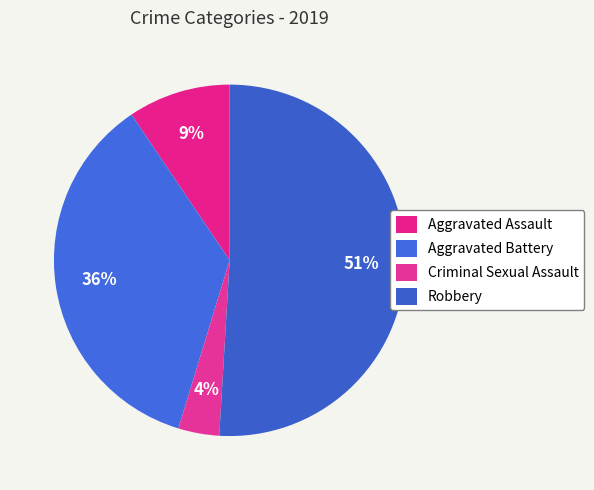

Count the number of slices in the pie.

4